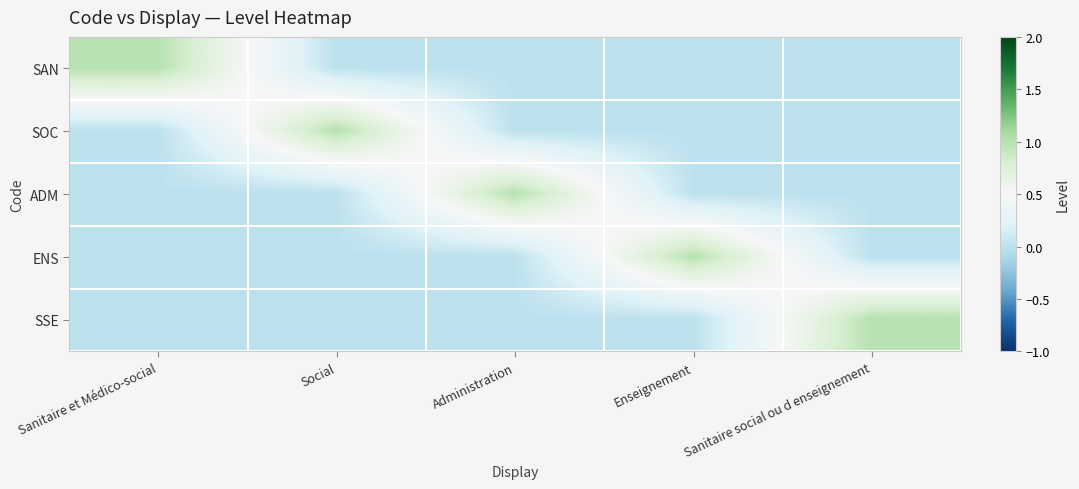

What is the difference between the highest and lowest values at Social?

1